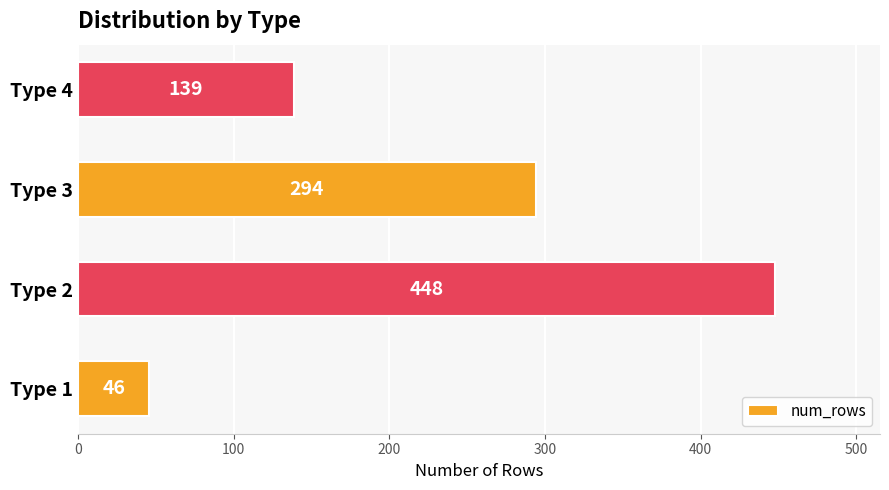

Rank the categories by value from lowest to highest.

Type 1, Type 4, Type 3, Type 2